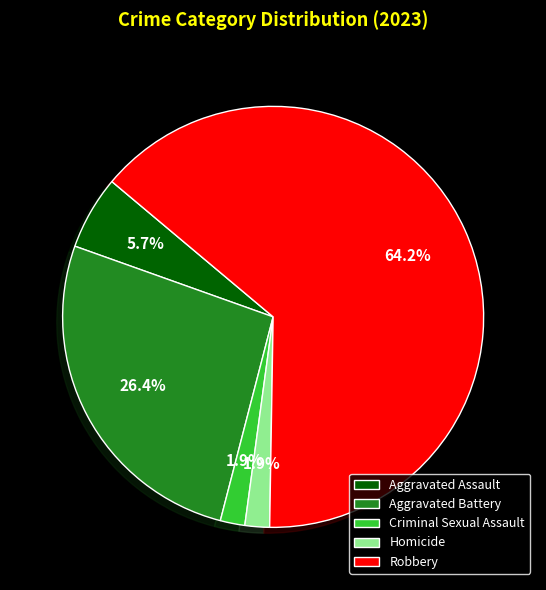

What percentage is NOT represented by Aggravated Battery?

73.6%